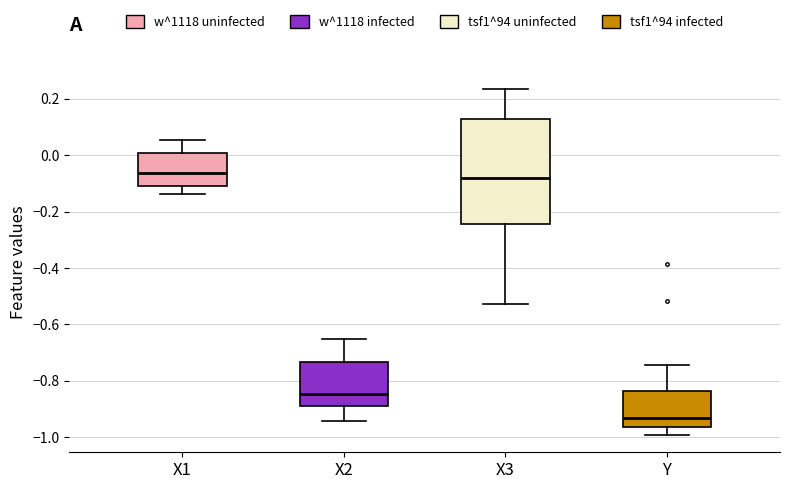

Reading left to right, read every box against the y-axis: the position of its median line, the range the box covers, and the ends of its whiskers. The values are not printed on the chart, so give them approximately, as read against the axis.

X1: median -0.06, box -0.12 to 0.00, whiskers -0.14 to 0.06
X2: median -0.84, box -0.88 to -0.74, whiskers -0.94 to -0.66
X3: median -0.08, box -0.24 to 0.12, whiskers -0.52 to 0.24
Y: median -0.94, box -0.96 to -0.84, whiskers -1.00 to -0.74